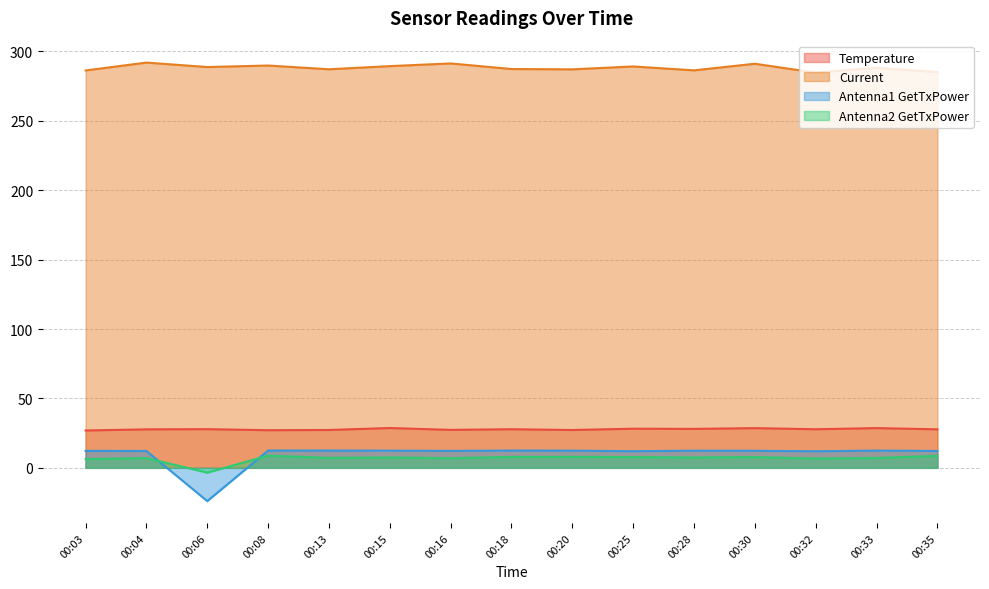

What is the spread (max minus min) of values at 00:06?

312.7